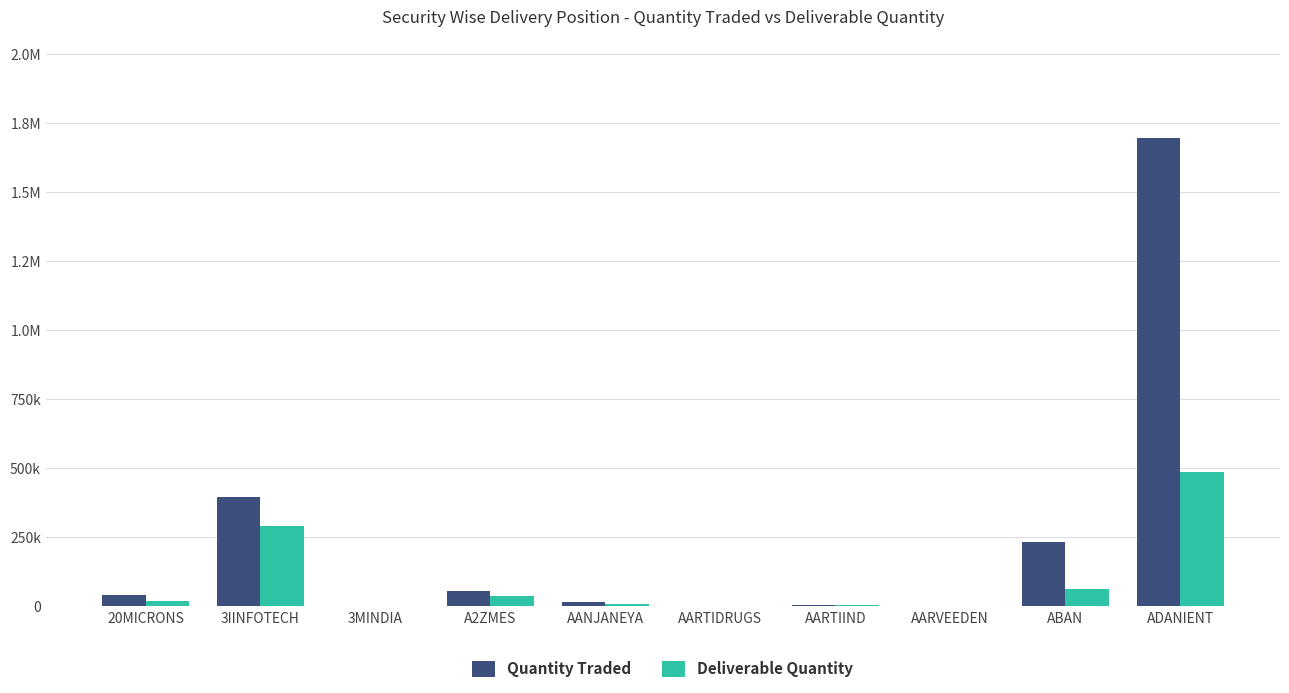

Reading left to right, transcribe all the data shown in this chart.

Quantity Traded: 41469	394992	198	56195	16963	958	3916	1224	232201	1695339
Deliverable Quantity: 19730	292595	187	37722	9147	678	3591	1219	63146	485427